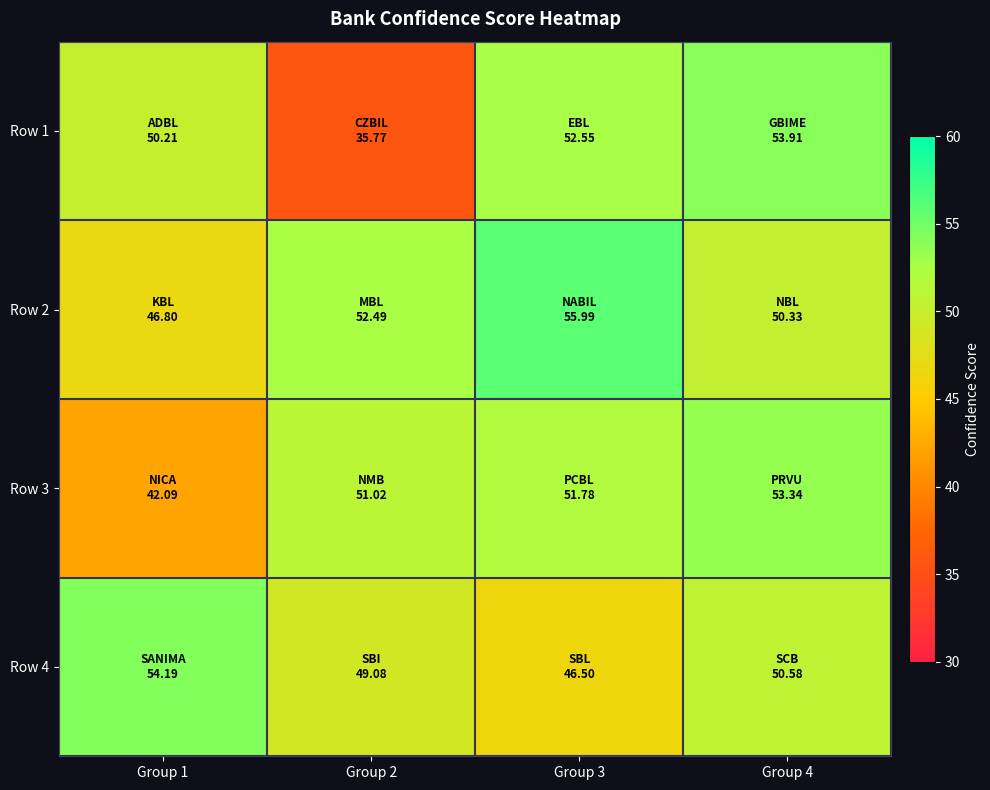

What is the difference between the highest and lowest values at Group 4?

3.6